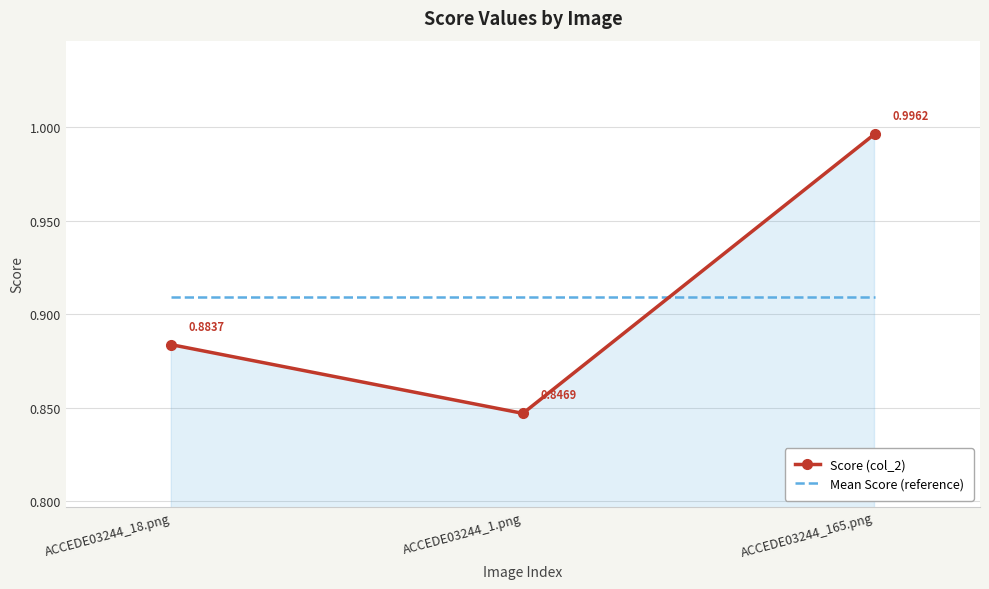

What is the difference between the Score (col_2) values at ACCEDE03244_1.png and ACCEDE03244_165.png?

0.1